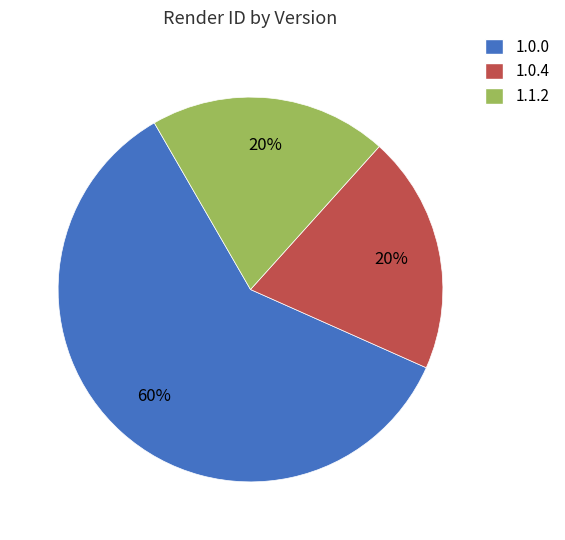

Is there a majority slice in this chart?

Yes